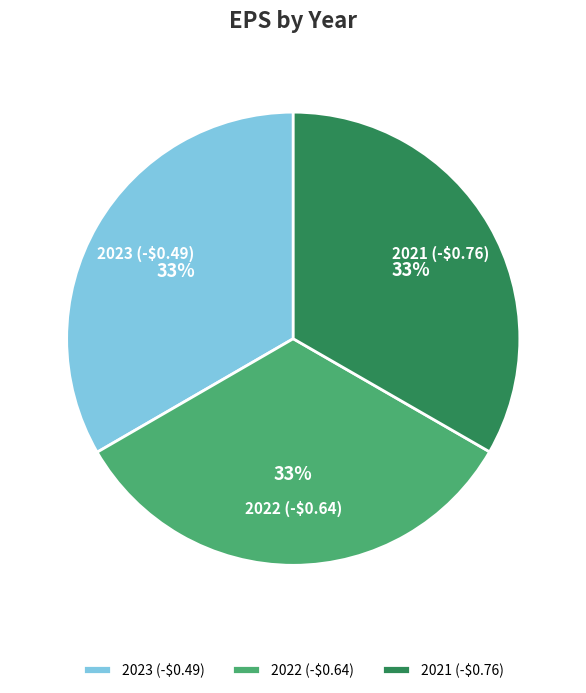

To the nearest percent, what is the average slice percentage?

33%